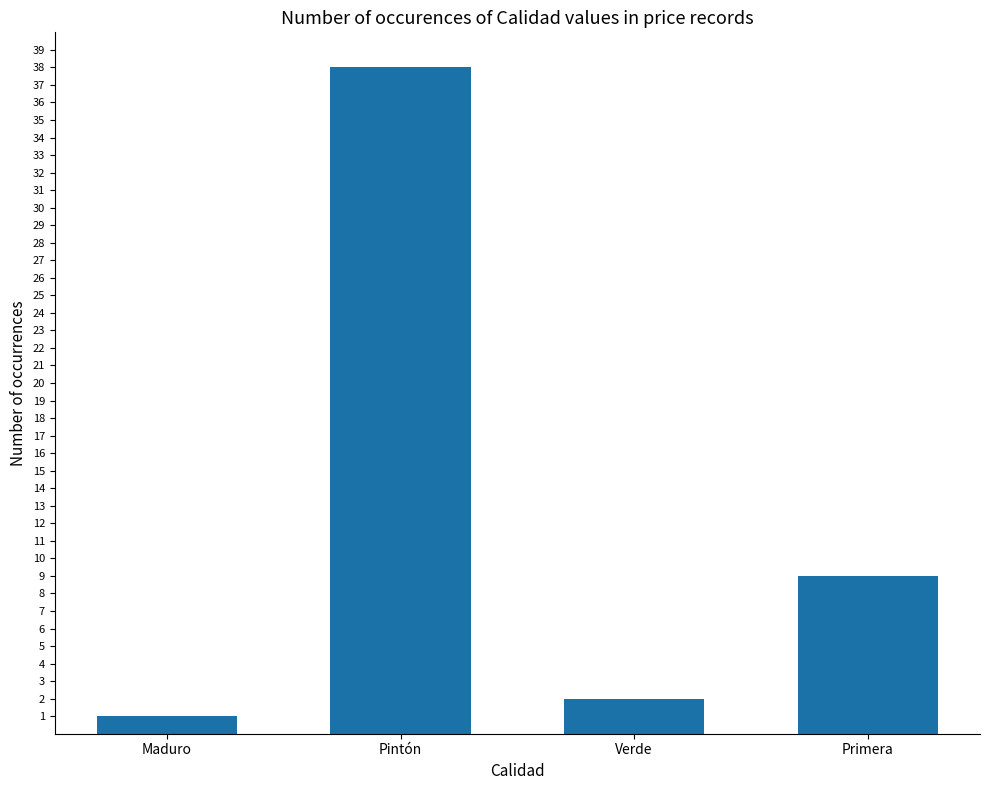

Where is the data nearest to the value 19?

Primera